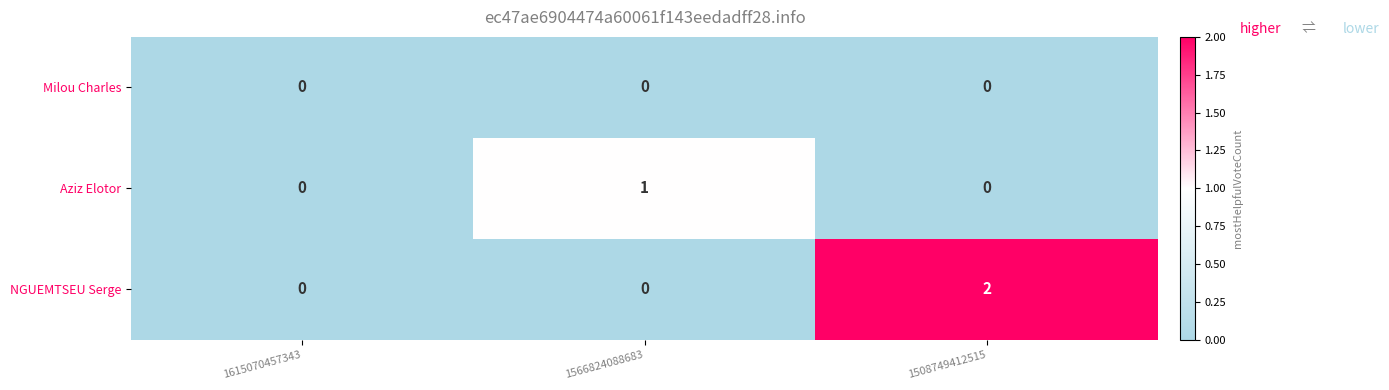

How many Aziz Elotor values are between 0 and 1?

3